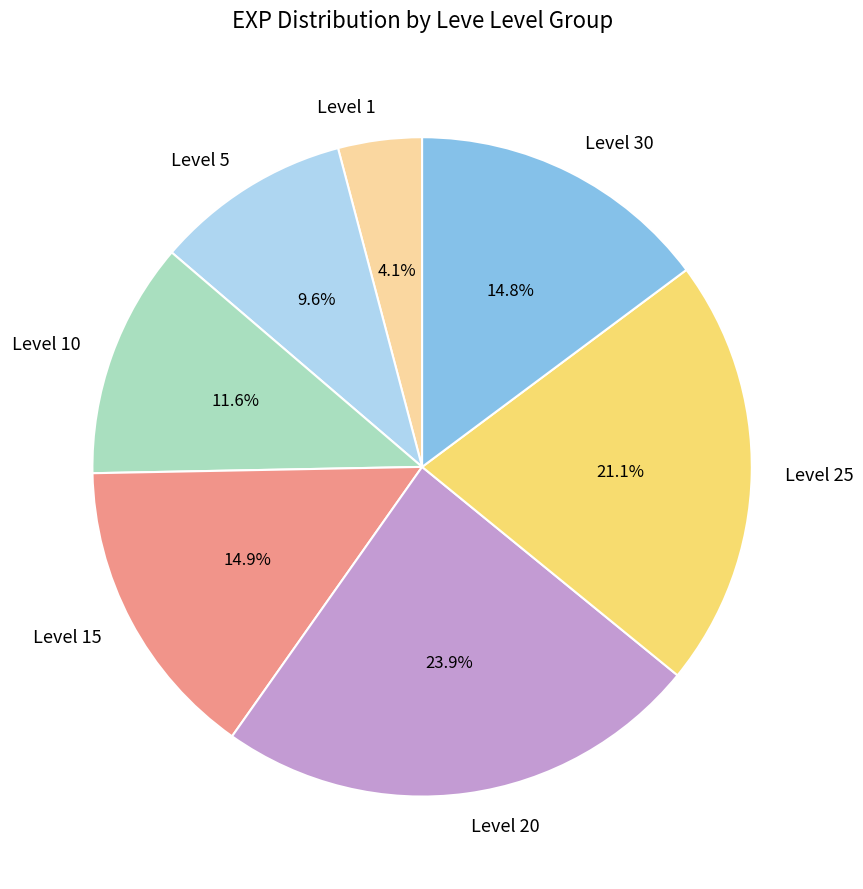

To the nearest percent, what is the difference between the largest and smallest slice percentages?

20%